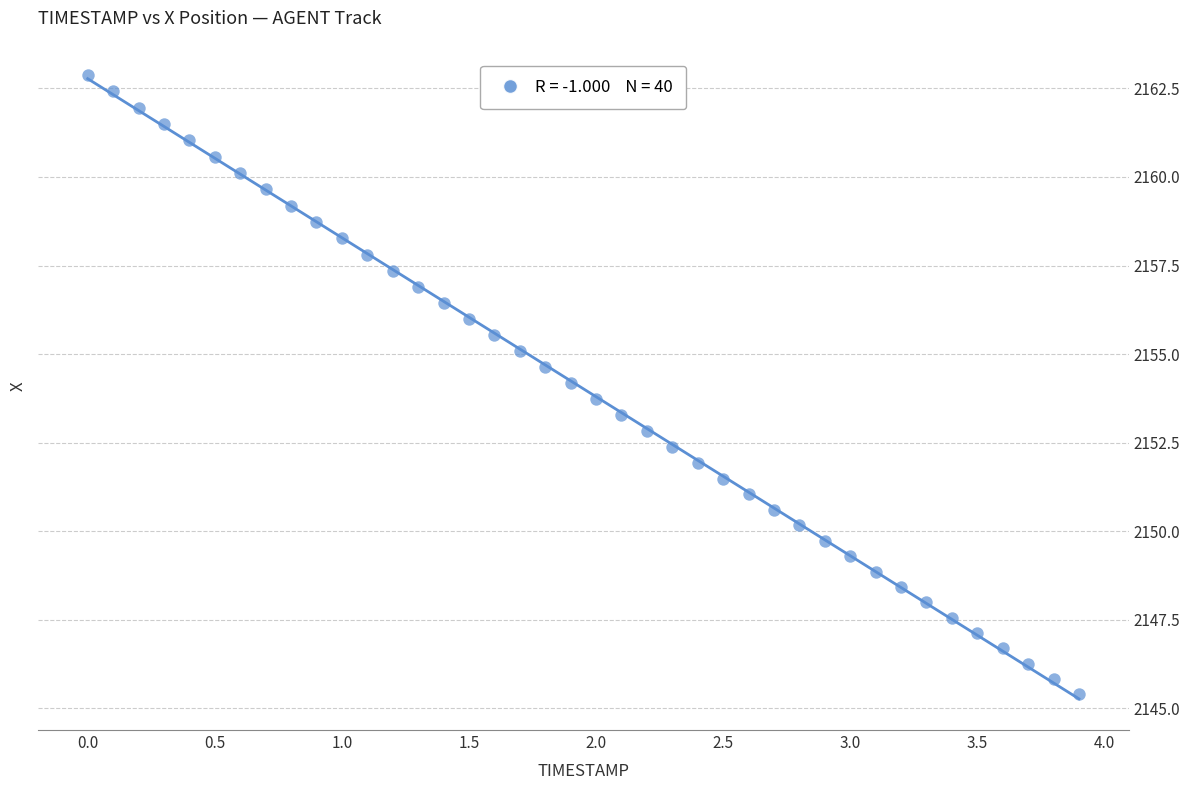

What is the range of X values (max minus min)?

3.9